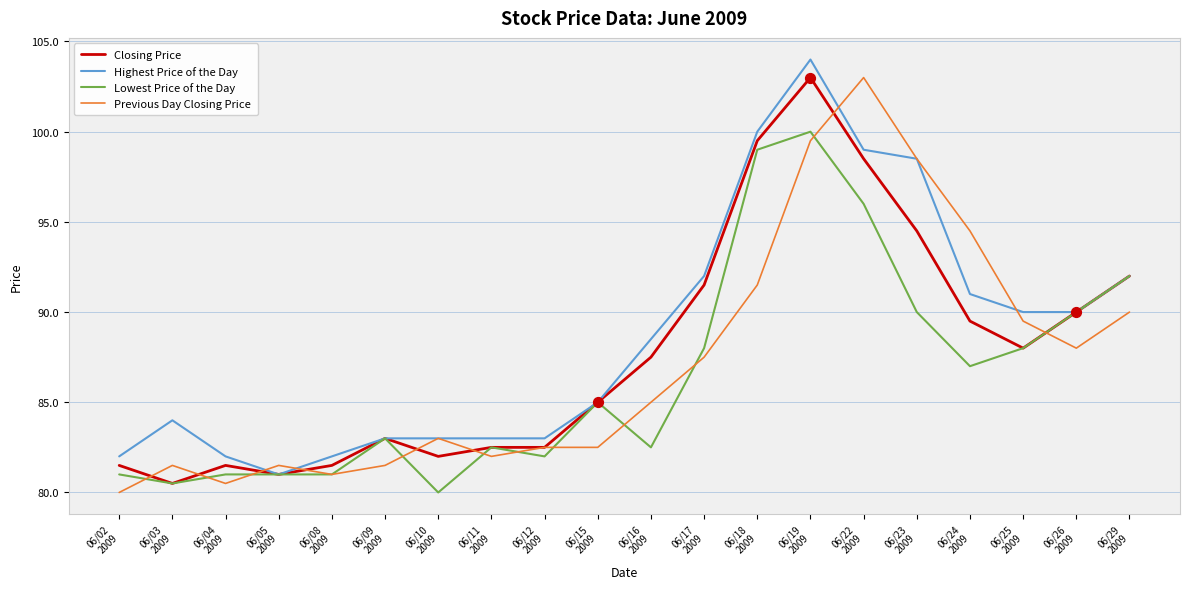

What is the maximum value shown in the chart?

104.0